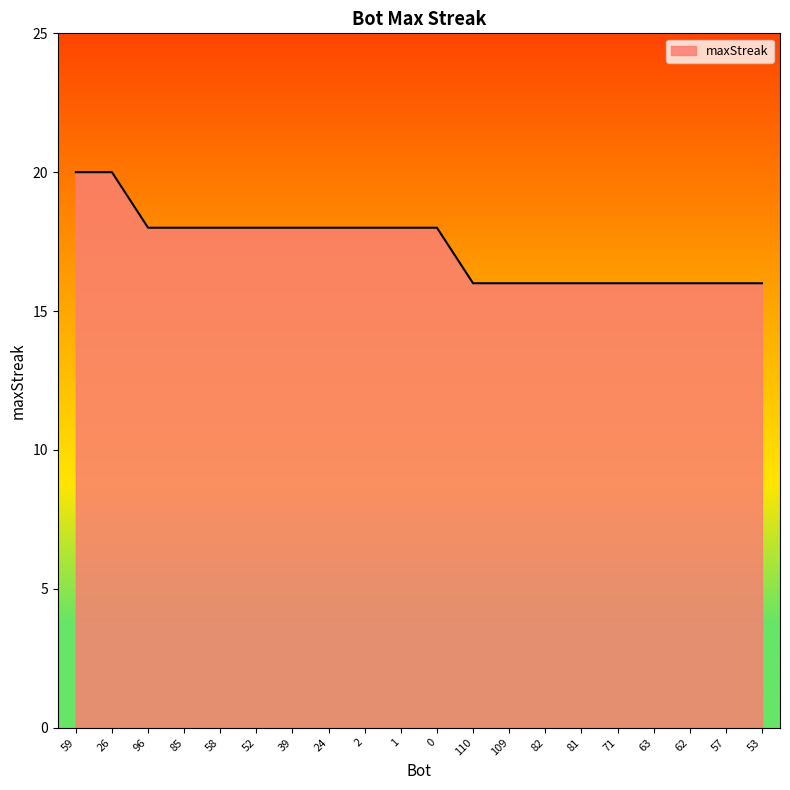

What is the smallest value displayed?

16